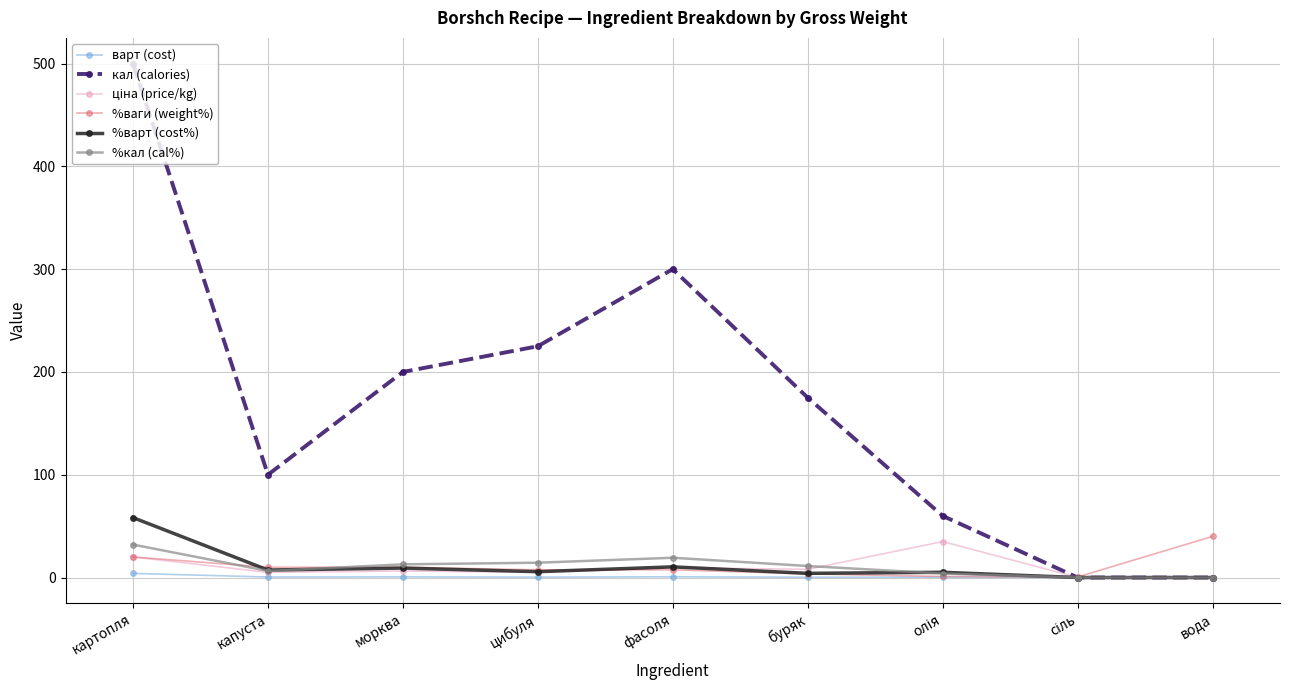

At which label is кал (calories) closest to 250?

цибуля